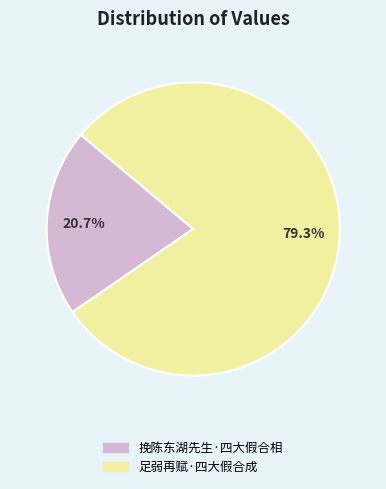

To the nearest percent, what percentage of the pie is 足弱再赋·四大假合成?

79%